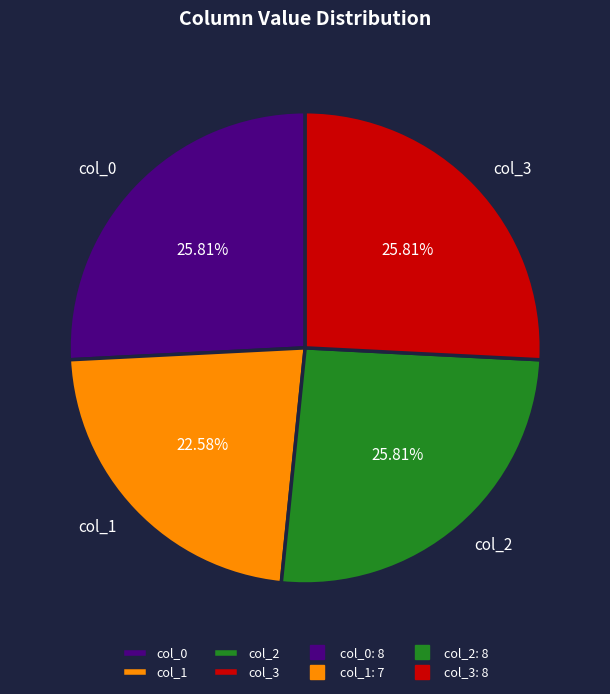

Is there a majority slice in this chart?

No